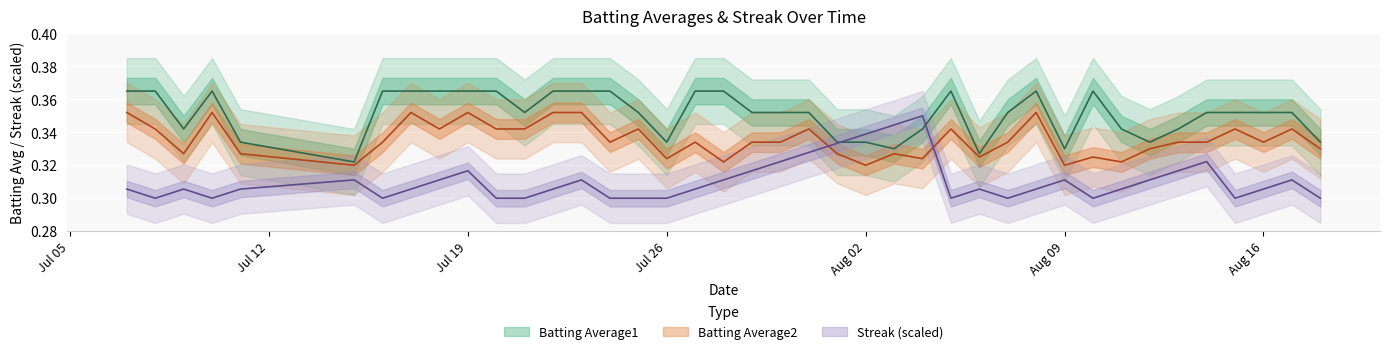

Reading left to right, transcribe all the data shown in this chart.

Batting Average1: 0.4	0.4	0.3	0.4	0.3	0.3	0.4	0.4	0.4	0.4	0.4	0.4	0.4	0.4	0.4	0.4	0.3	0.4	0.4	0.4	0.4	0.4	0.3	0.3	0.3	0.3	0.4	0.3	0.4	0.4	0.3	0.4	0.3	0.3	0.3	0.4	0.4	0.4	0.4	0.3
Batting Average2: 0.4	0.3	0.3	0.4	0.3	0.3	0.3	0.4	0.3	0.4	0.3	0.3	0.4	0.4	0.3	0.3	0.3	0.3	0.3	0.3	0.3	0.3	0.3	0.3	0.3	0.3	0.3	0.3	0.3	0.4	0.3	0.3	0.3	0.3	0.3	0.3	0.3	0.3	0.3	0.3
Streak: 0.3	0.3	0.3	0.3	0.3	0.3	0.3	0.3	0.3	0.3	0.3	0.3	0.3	0.3	0.3	0.3	0.3	0.3	0.3	0.3	0.3	0.3	0.3	0.3	0.3	0.3	0.3	0.3	0.3	0.3	0.3	0.3	0.3	0.3	0.3	0.3	0.3	0.3	0.3	0.3